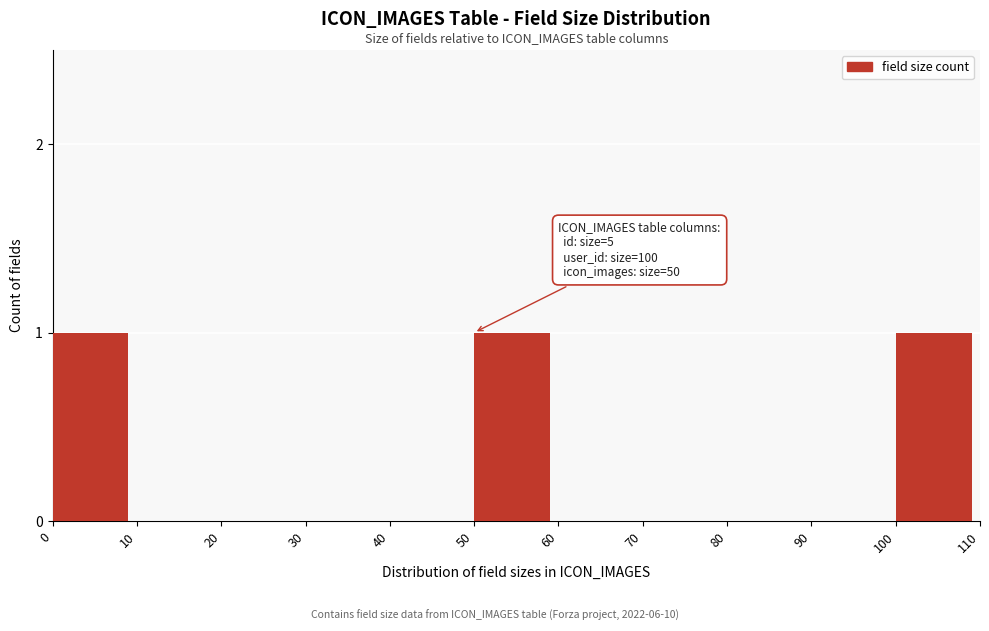

Reading left to right, transcribe all the data shown in this chart.

0=1	10=0	20=0	30=0	40=0	50=1	60=0	70=0	80=0	90=0	100=1